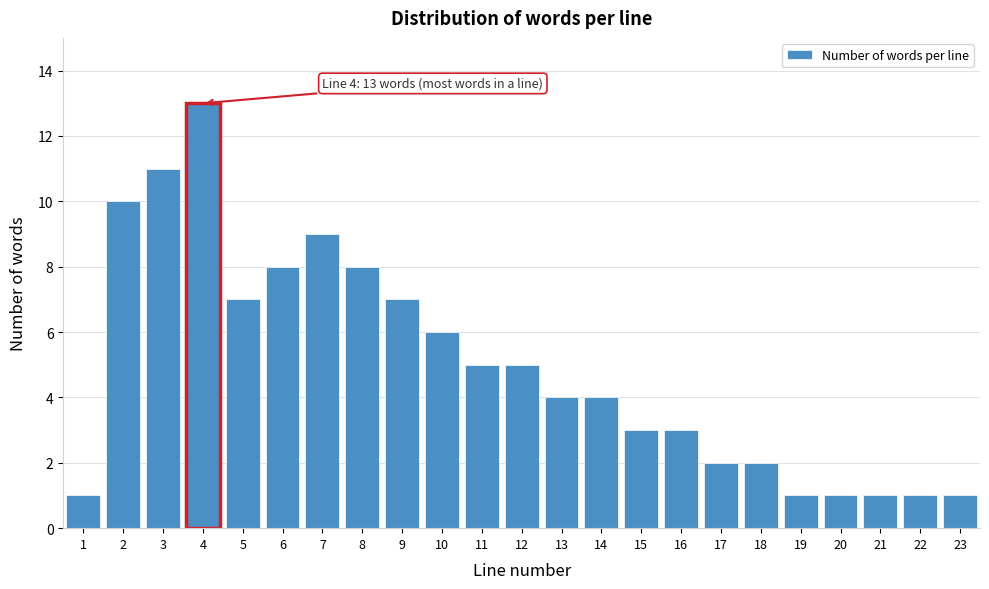

Reading right to left, extract all data points from this chart.

23=1	22=1	21=1	20=1	19=1	18=2	17=2	16=3	15=3	14=4	13=4	12=5	11=5	10=6	9=7	8=8	7=9	6=8	5=7	4=13	3=11	2=10	1=1